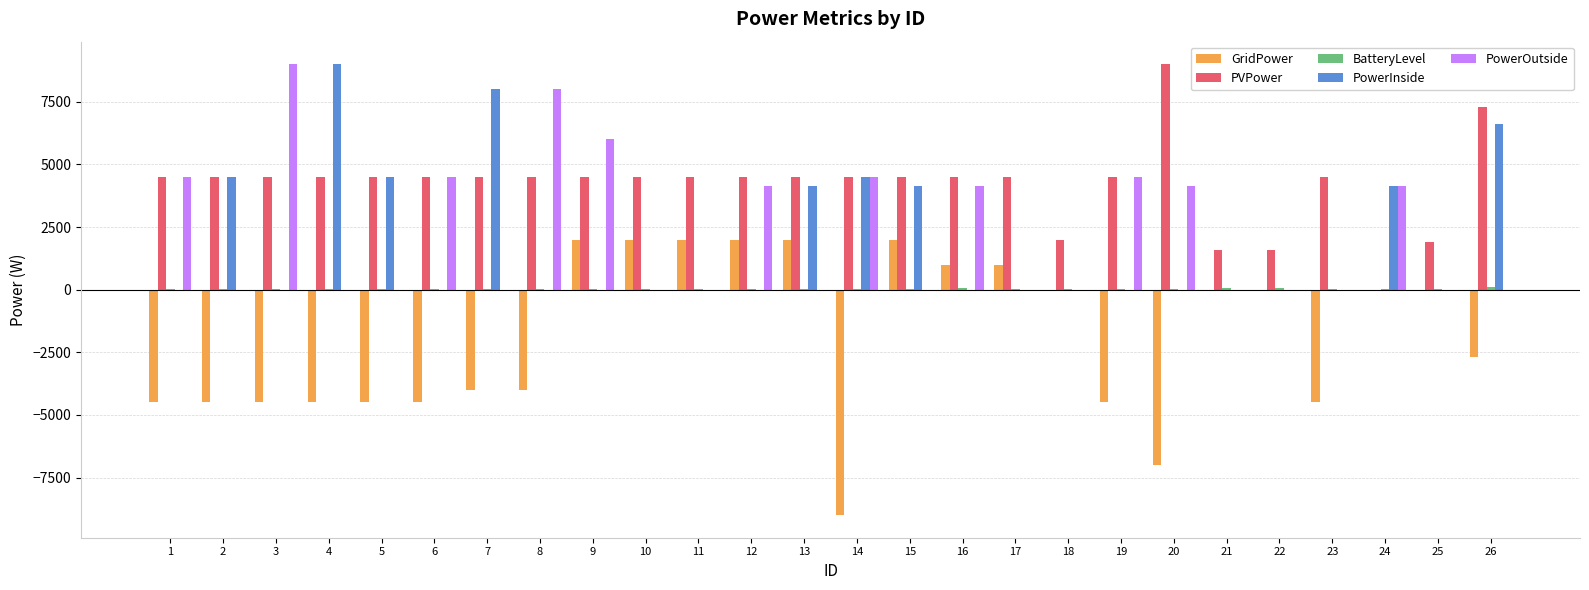

Is it true that PVPower equals 4500 at 14?

True